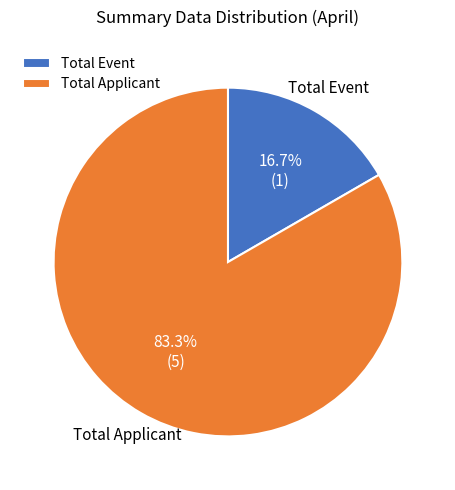

Between Total Event and Total Applicant, which is larger?

Total Applicant